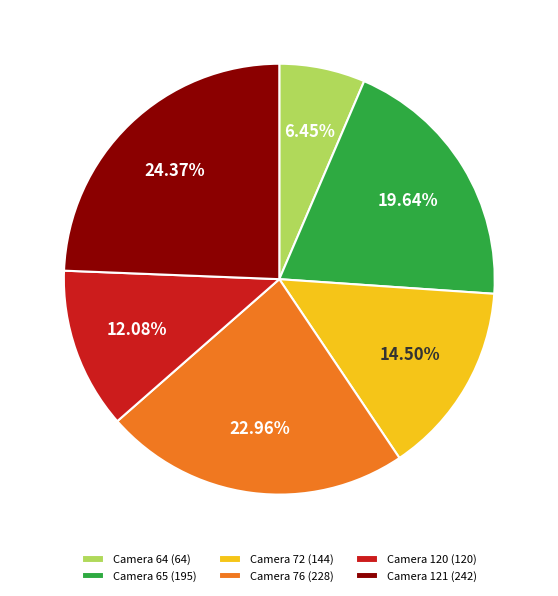

Rank the categories by value from lowest to highest.

Camera 64 (64), Camera 120 (120), Camera 72 (144), Camera 65 (195), Camera 76 (228), Camera 121 (242)